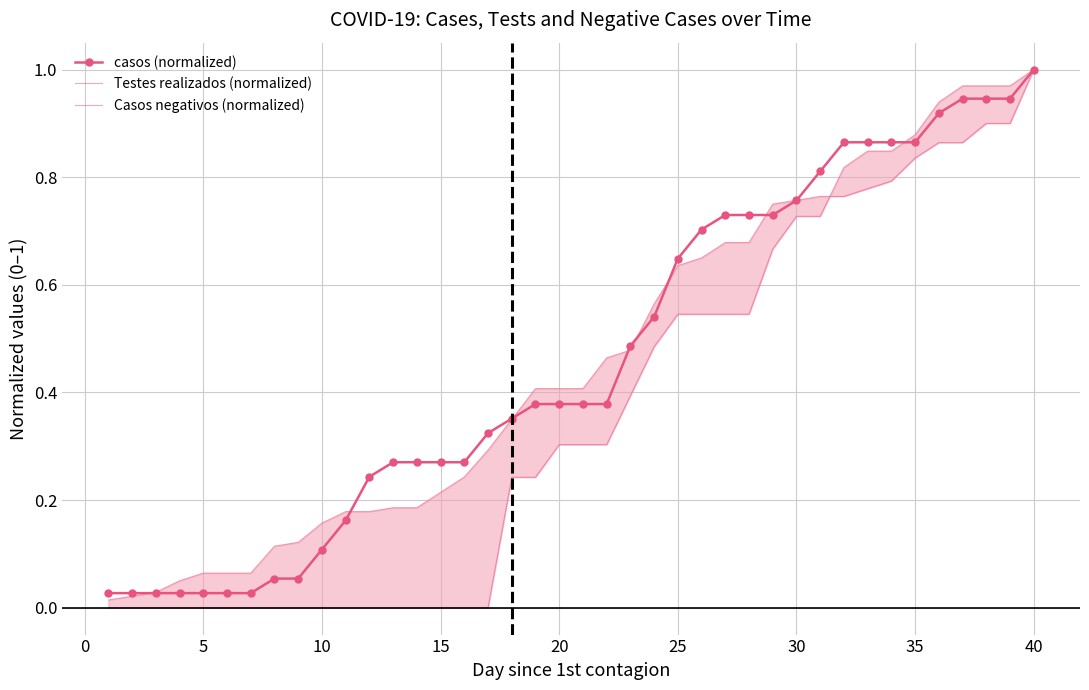

The casos (normalized) series shows 0.0 at 30. True or false?

False